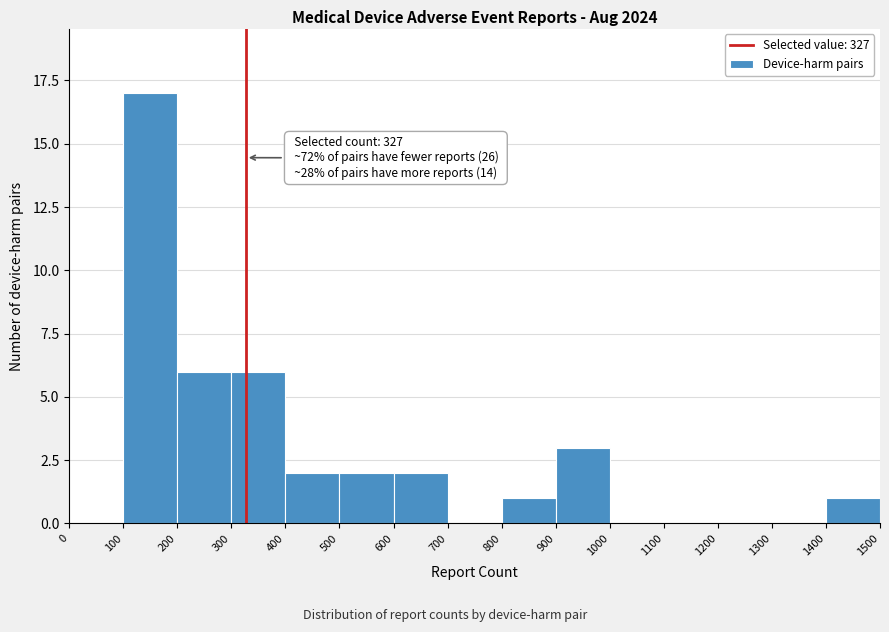

Which range on the x-axis has the tallest bar?

100 to 200